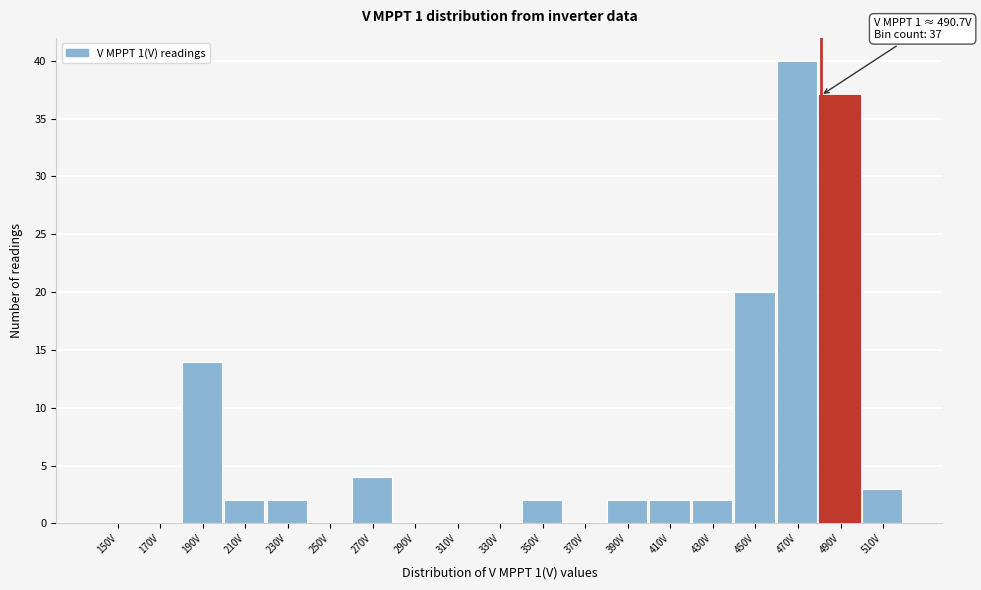

Reading left to right, extract all data points from this chart.

150V=0	170V=0	190V=14	210V=2	230V=2	250V=0	270V=4	290V=0	310V=0	330V=0	350V=2	370V=0	390V=2	410V=2	430V=2	450V=20	470V=40	490V=37	510V=3